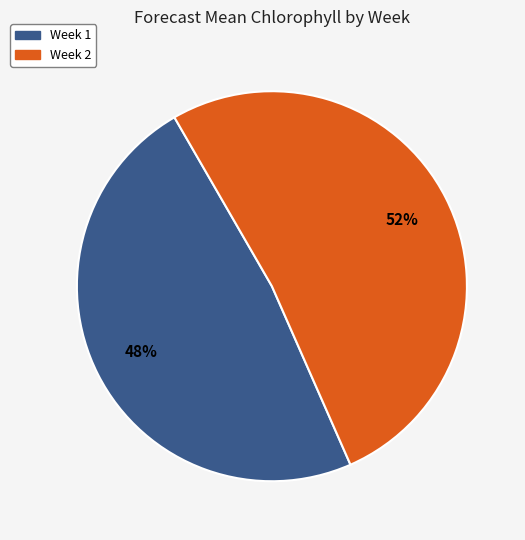

To the nearest percent, what is the average slice percentage?

50%